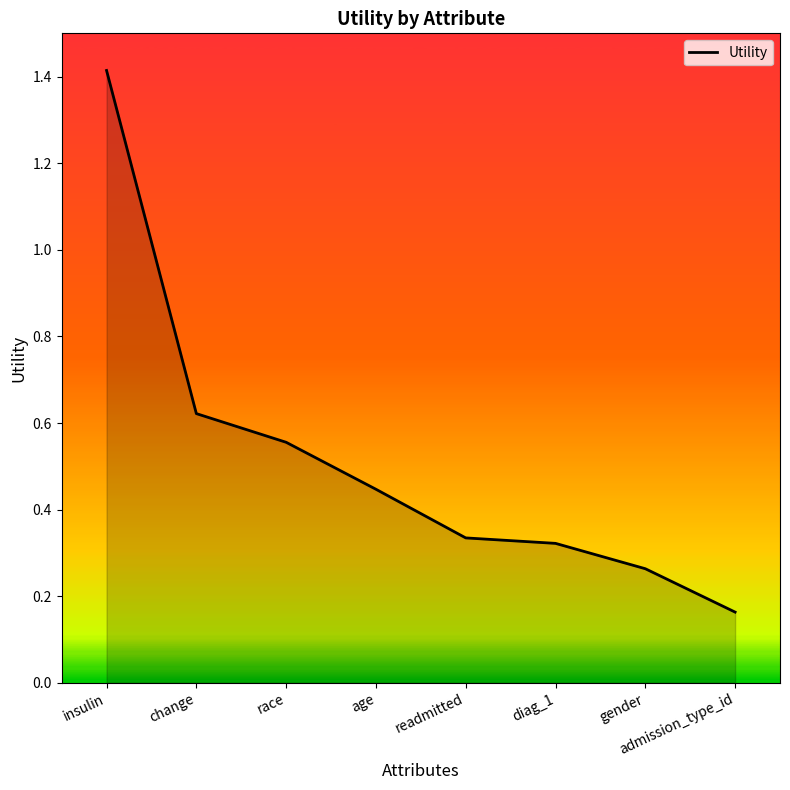

What is the difference between the values at insulin and diag_1?

1.1